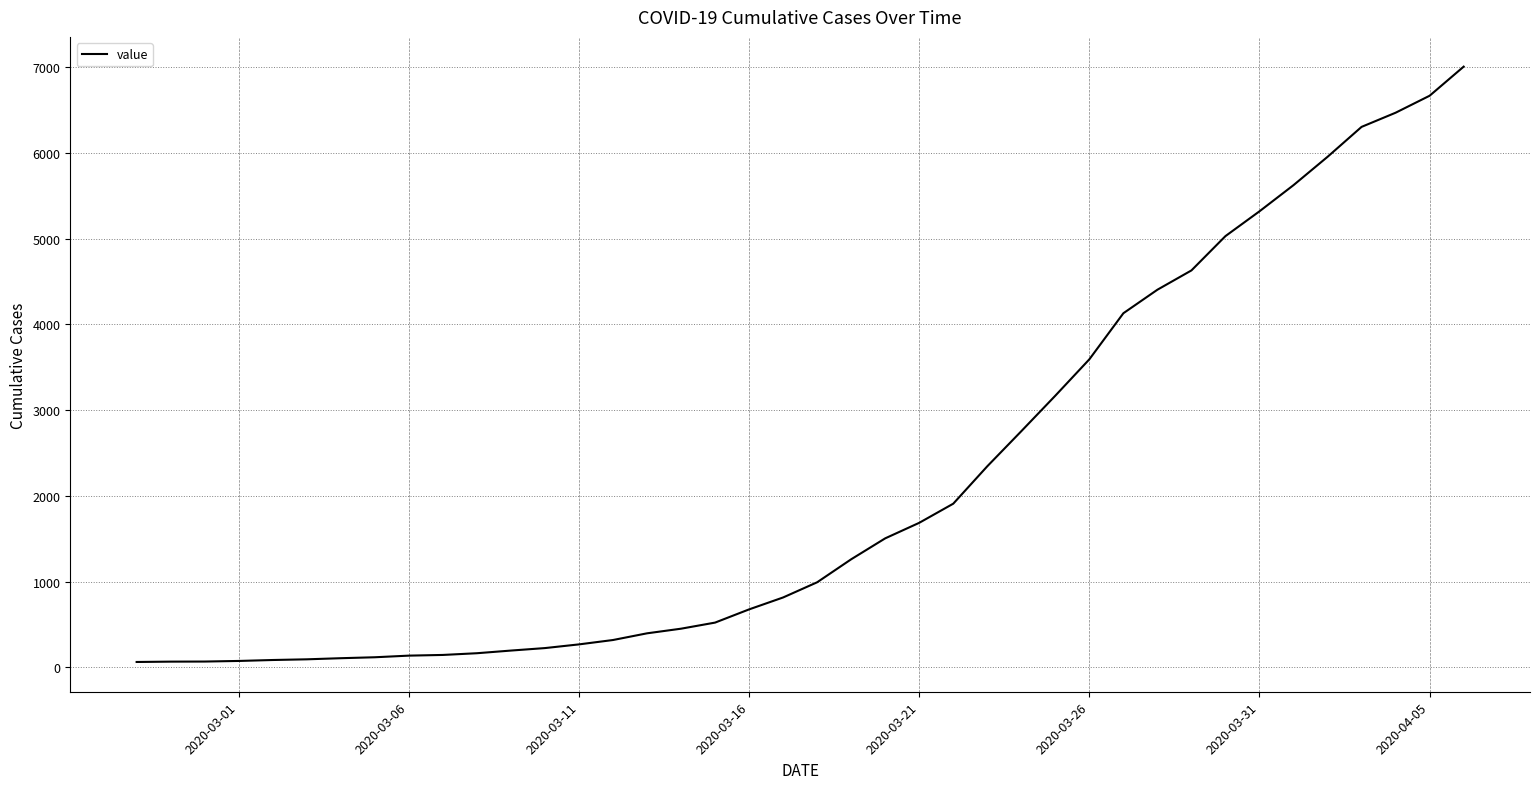

What is the maximum value shown in the chart?

7003